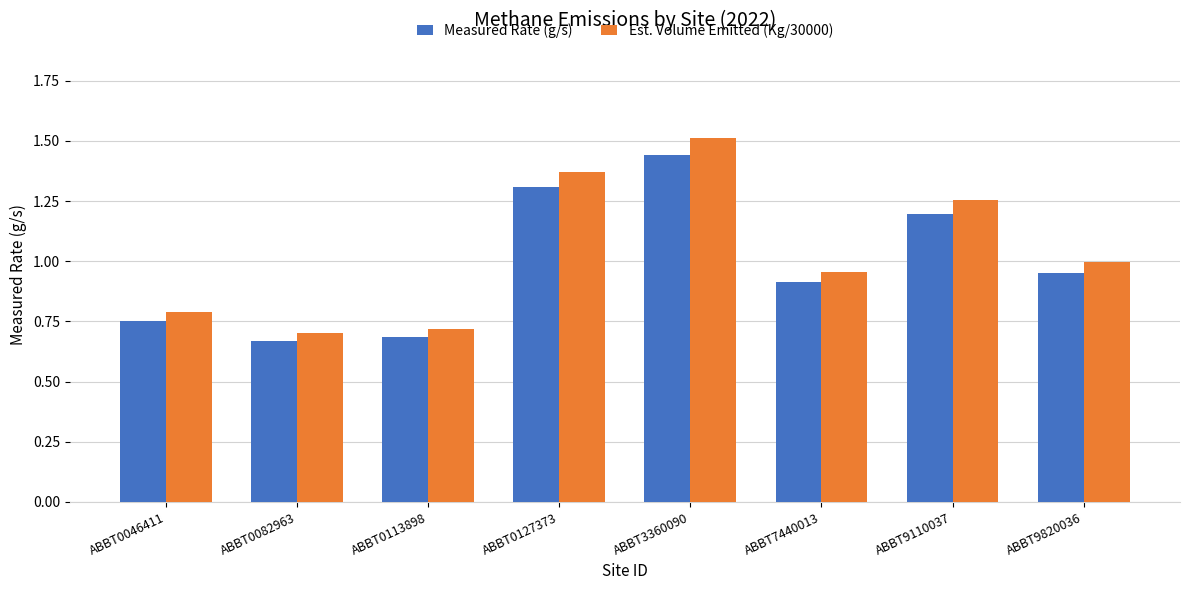

What is the sum of all Measured Rate (g/s) values?

7.9